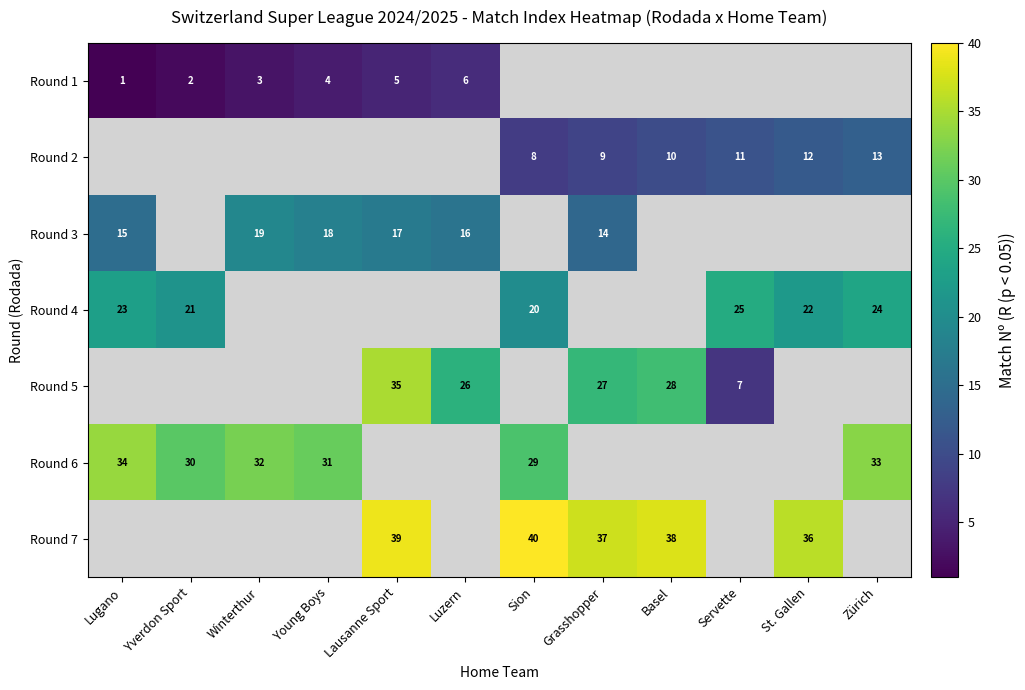

Which has a higher value, Lugano or Luzern?

Luzern